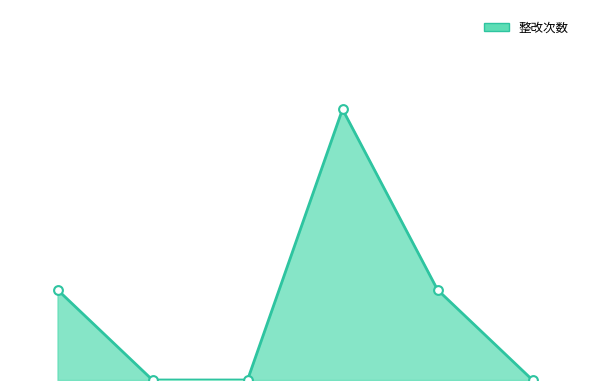

How many lines are shown in the chart?

1